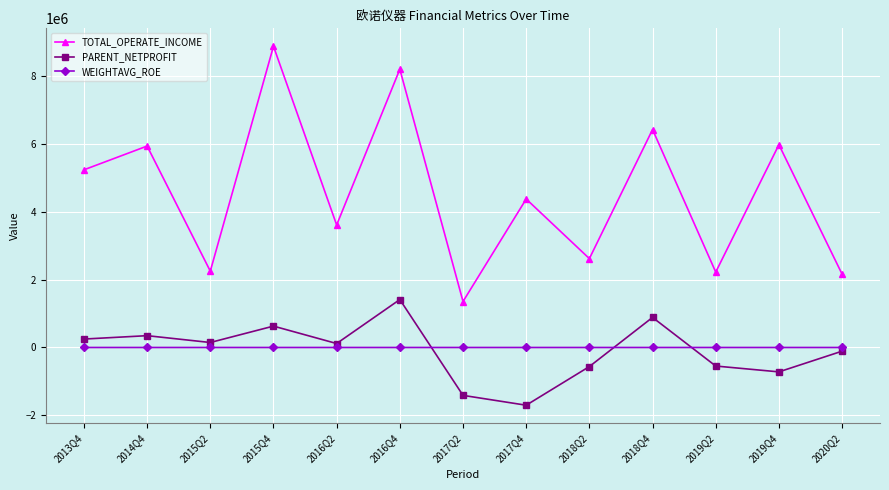

Is the value of PARENT_NETPROFIT at 2016Q2 greater than the value of TOTAL_OPERATE_INCOME at 2017Q4?

No